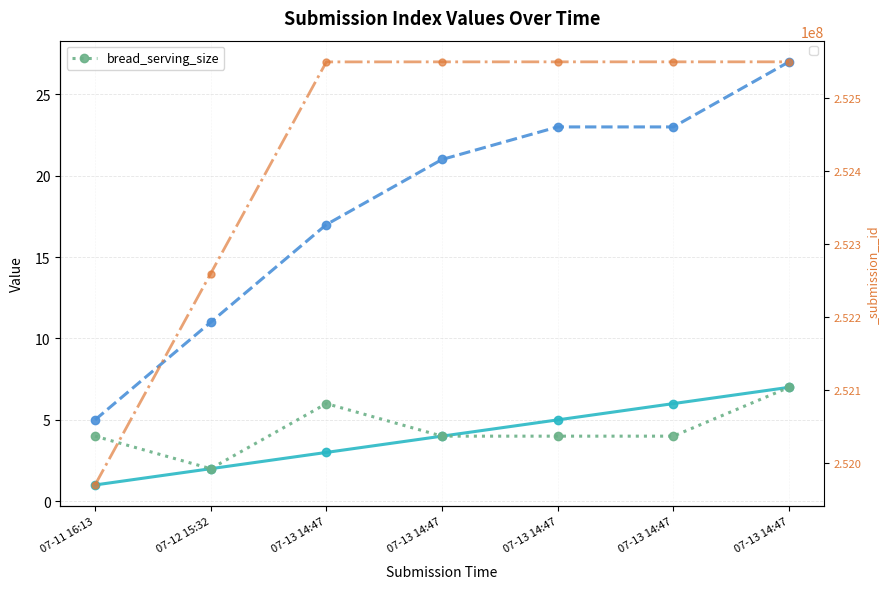

True or false: the data shows 2 at 07-12 15:32.

True